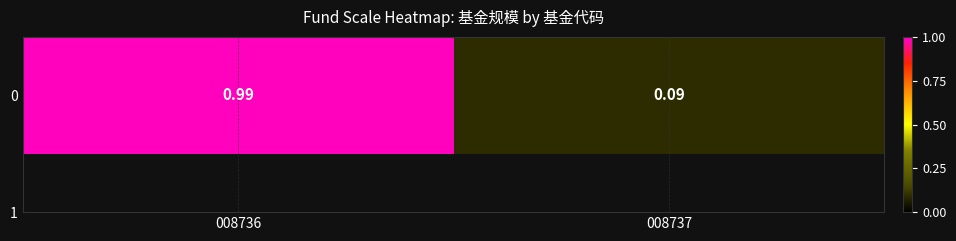

Rank the categories by value from highest to lowest.

008736, 008737